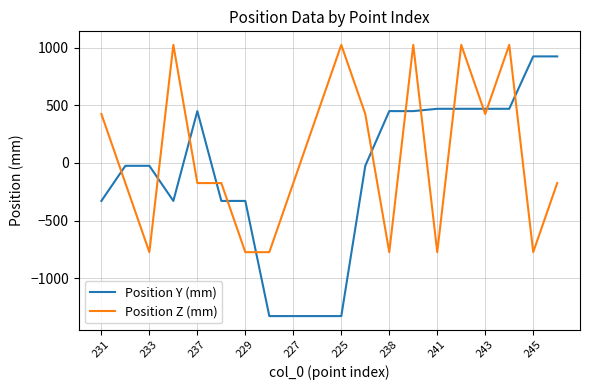

Which series has the largest range (max minus min)?

Position Y (mm)